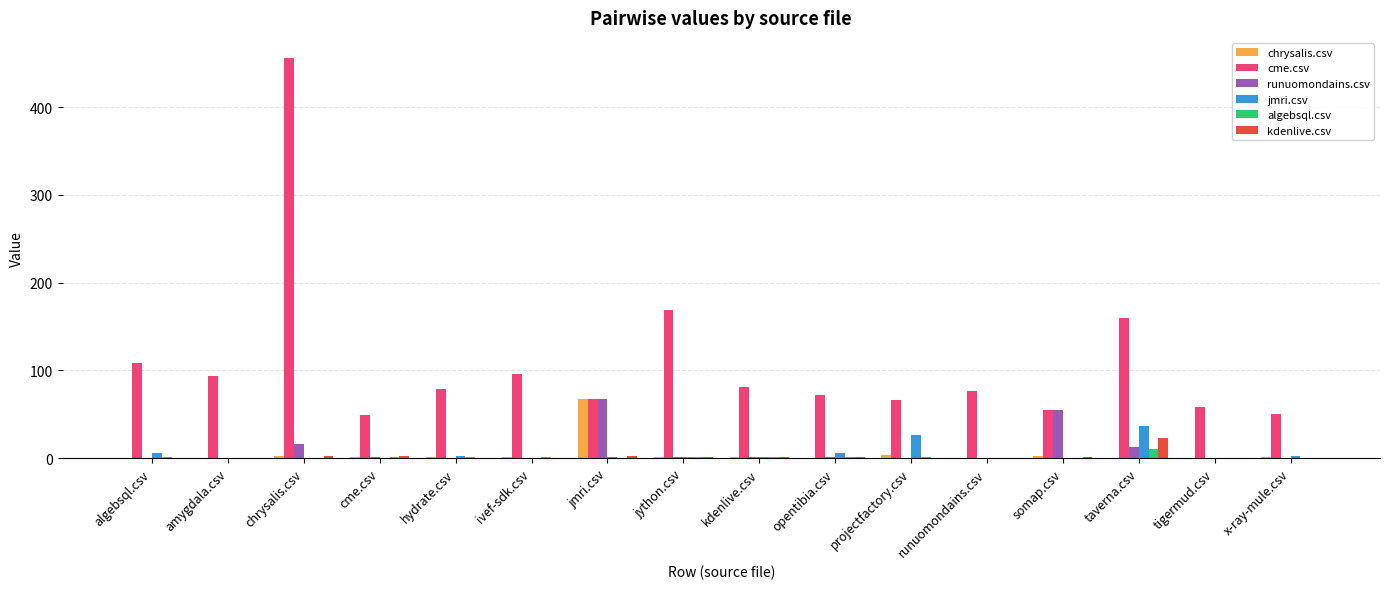

Which label corresponds to the largest value in the chart?

chrysalis.csv